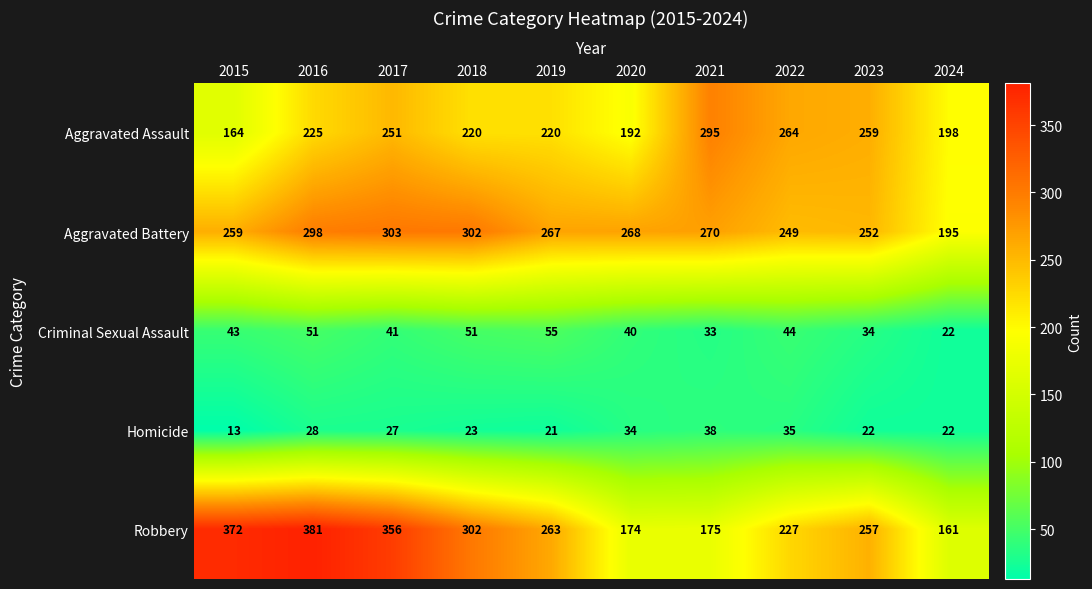

How many distinct data groups are displayed?

5